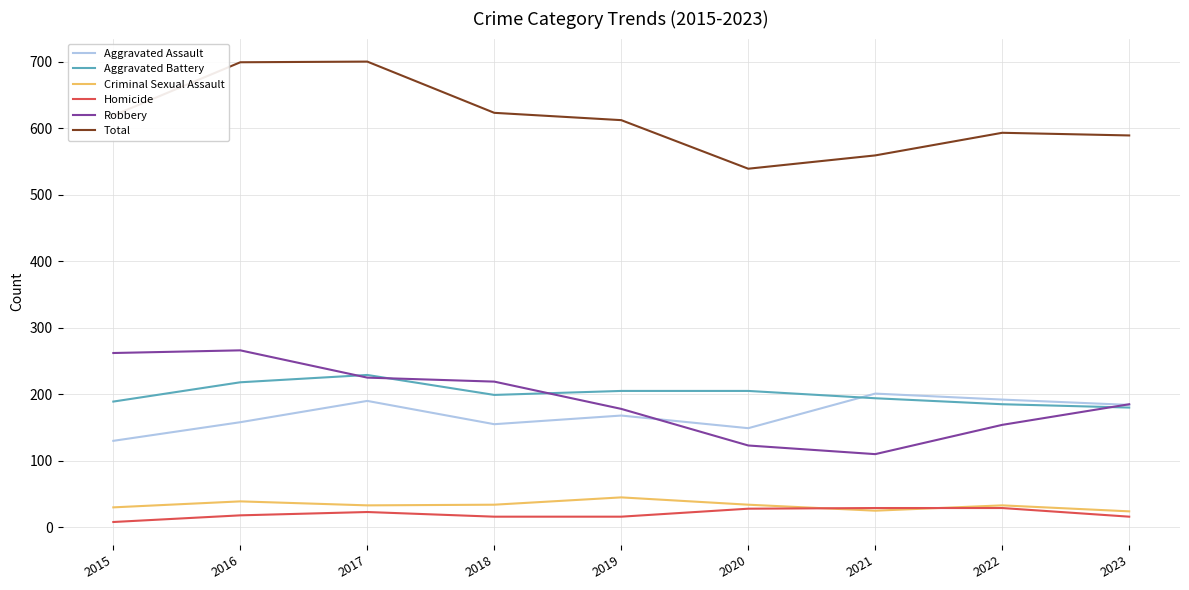

What is the difference between the highest and lowest values at 2018?

607